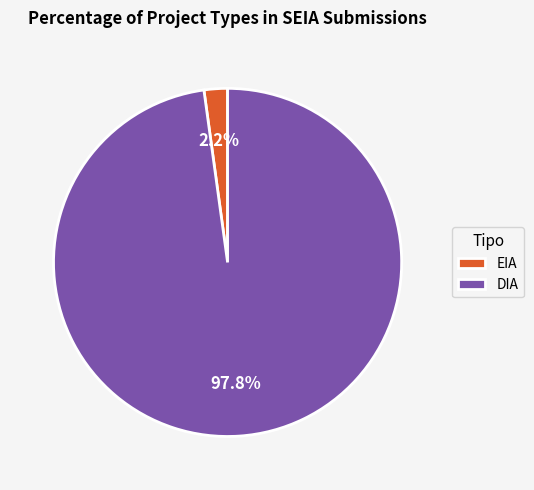

To the nearest percent, what percentage of the pie is DIA?

98%